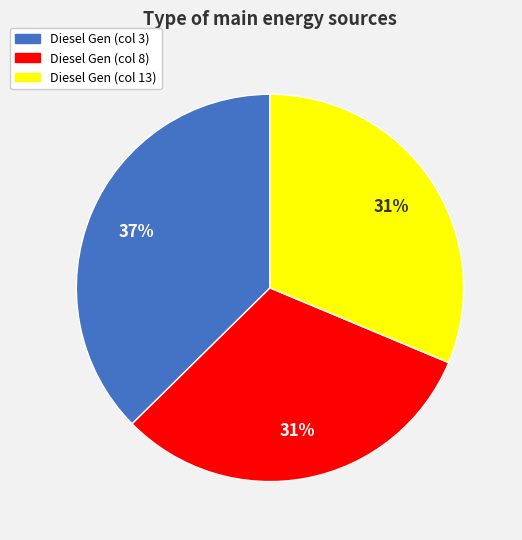

Is it true that Diesel Gen (col 8) is 21% of the pie?

False